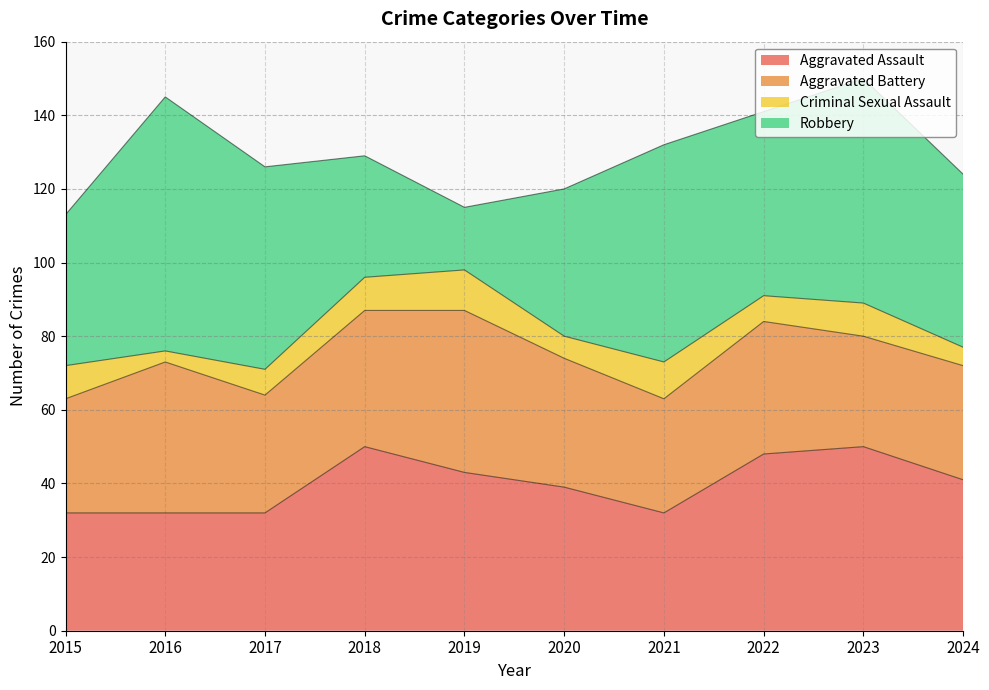

List the labels in order of Criminal Sexual Assault value, smallest first.

2016, 2024, 2020, 2017, 2022, 2015, 2018, 2023, 2021, 2019